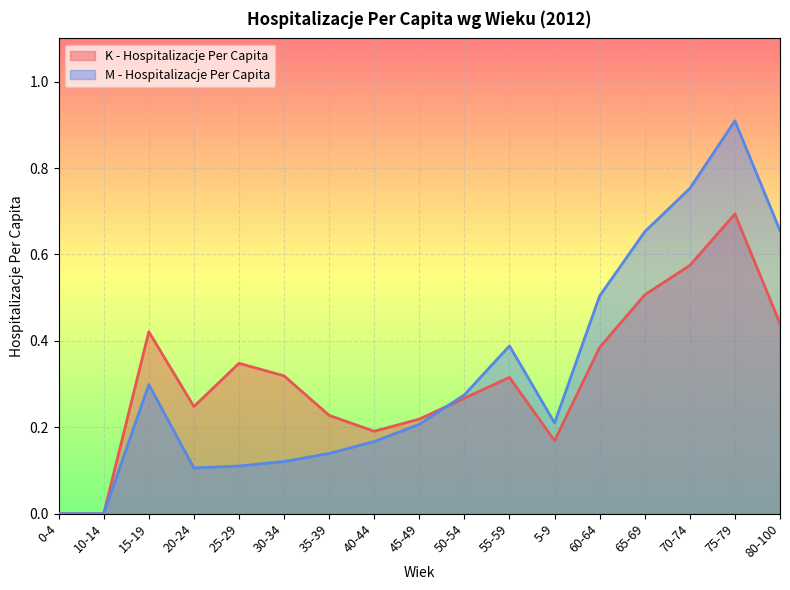

What is the label of the 1st point from the right?

80-100